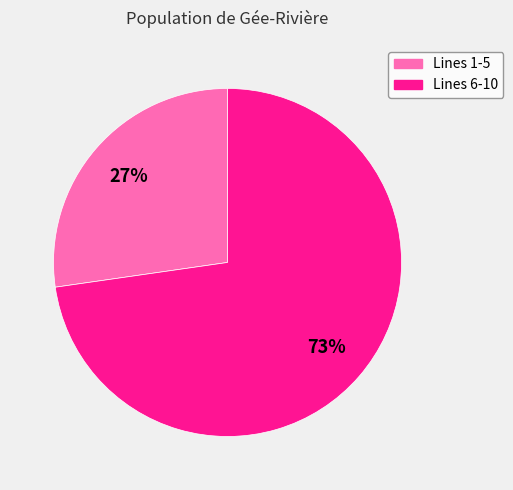

To the nearest percent, what is the average slice percentage?

50%